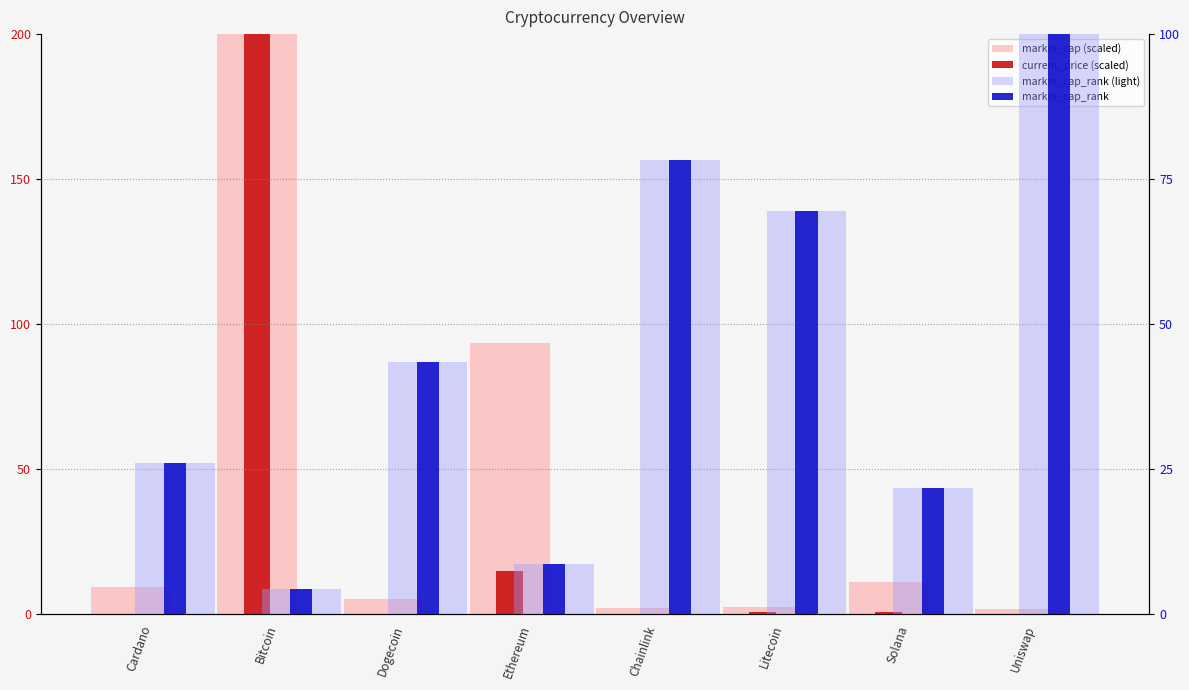

How many data points in market_cap (scaled) are less than 9?

4